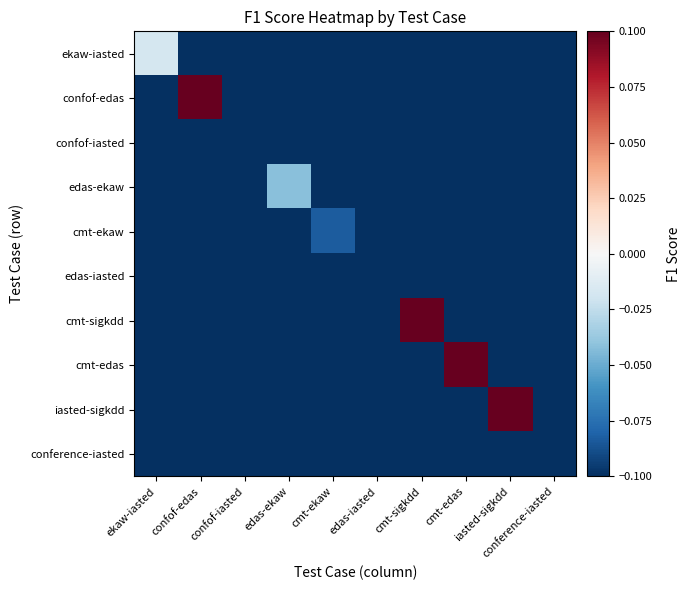

Reading left to right, list all the values displayed in this chart.

ekaw-iasted: ekaw-iasted=-0.0	confof-edas=-0.5	confof-iasted=-0.5	edas-ekaw=-0.5	cmt-ekaw=-0.5	edas-iasted=-0.5	cmt-sigkdd=-0.5	cmt-edas=-0.5	iasted-sigkdd=-0.5	conference-iasted=-0.5
confof-edas: ekaw-iasted=-0.5	confof-edas=0.1	confof-iasted=-0.5	edas-ekaw=-0.5	cmt-ekaw=-0.5	edas-iasted=-0.5	cmt-sigkdd=-0.5	cmt-edas=-0.5	iasted-sigkdd=-0.5	conference-iasted=-0.5
confof-iasted: ekaw-iasted=-0.5	confof-edas=-0.5	confof-iasted=-0.1	edas-ekaw=-0.5	cmt-ekaw=-0.5	edas-iasted=-0.5	cmt-sigkdd=-0.5	cmt-edas=-0.5	iasted-sigkdd=-0.5	conference-iasted=-0.5
edas-ekaw: ekaw-iasted=-0.5	confof-edas=-0.5	confof-iasted=-0.5	edas-ekaw=-0.0	cmt-ekaw=-0.5	edas-iasted=-0.5	cmt-sigkdd=-0.5	cmt-edas=-0.5	iasted-sigkdd=-0.5	conference-iasted=-0.5
cmt-ekaw: ekaw-iasted=-0.5	confof-edas=-0.5	confof-iasted=-0.5	edas-ekaw=-0.5	cmt-ekaw=-0.1	edas-iasted=-0.5	cmt-sigkdd=-0.5	cmt-edas=-0.5	iasted-sigkdd=-0.5	conference-iasted=-0.5
edas-iasted: ekaw-iasted=-0.5	confof-edas=-0.5	confof-iasted=-0.5	edas-ekaw=-0.5	cmt-ekaw=-0.5	edas-iasted=-0.1	cmt-sigkdd=-0.5	cmt-edas=-0.5	iasted-sigkdd=-0.5	conference-iasted=-0.5
cmt-sigkdd: ekaw-iasted=-0.5	confof-edas=-0.5	confof-iasted=-0.5	edas-ekaw=-0.5	cmt-ekaw=-0.5	edas-iasted=-0.5	cmt-sigkdd=0.3	cmt-edas=-0.5	iasted-sigkdd=-0.5	conference-iasted=-0.5
cmt-edas: ekaw-iasted=-0.5	confof-edas=-0.5	confof-iasted=-0.5	edas-ekaw=-0.5	cmt-ekaw=-0.5	edas-iasted=-0.5	cmt-sigkdd=-0.5	cmt-edas=0.1	iasted-sigkdd=-0.5	conference-iasted=-0.5
iasted-sigkdd: ekaw-iasted=-0.5	confof-edas=-0.5	confof-iasted=-0.5	edas-ekaw=-0.5	cmt-ekaw=-0.5	edas-iasted=-0.5	cmt-sigkdd=-0.5	cmt-edas=-0.5	iasted-sigkdd=0.2	conference-iasted=-0.5
conference-iasted: ekaw-iasted=-0.5	confof-edas=-0.5	confof-iasted=-0.5	edas-ekaw=-0.5	cmt-ekaw=-0.5	edas-iasted=-0.5	cmt-sigkdd=-0.5	cmt-edas=-0.5	iasted-sigkdd=-0.5	conference-iasted=-0.2